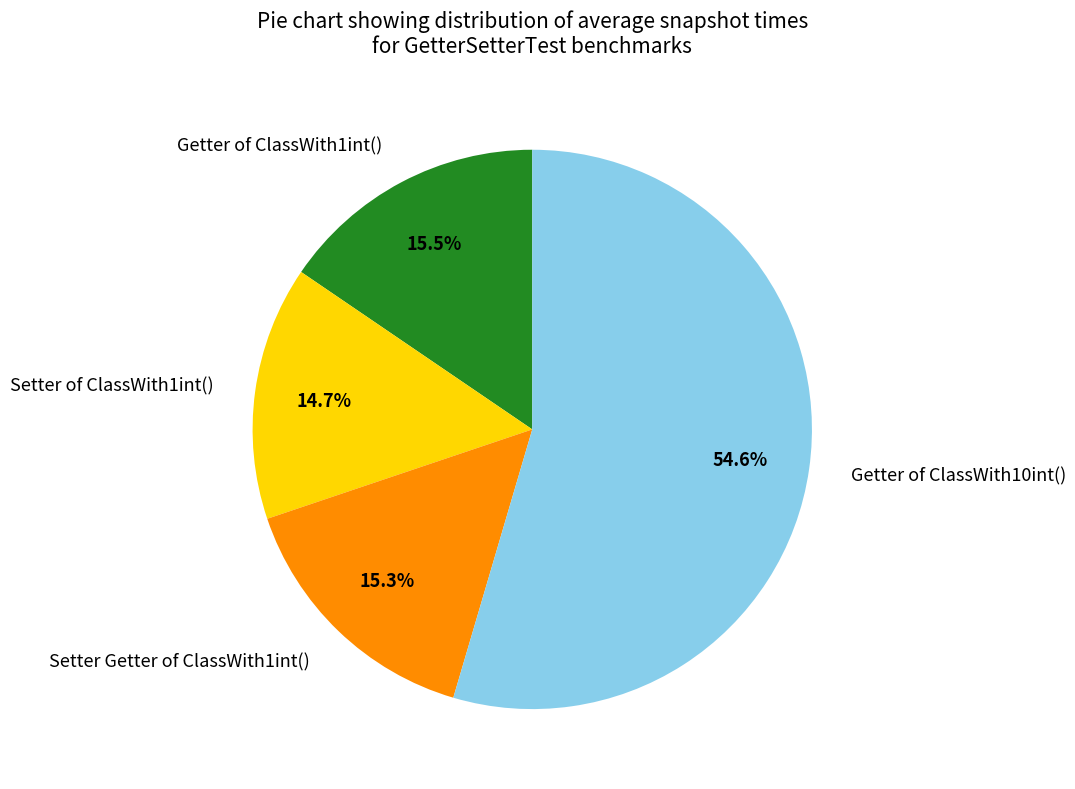

What is the largest slice in the pie chart?

Getter of ClassWith10int()